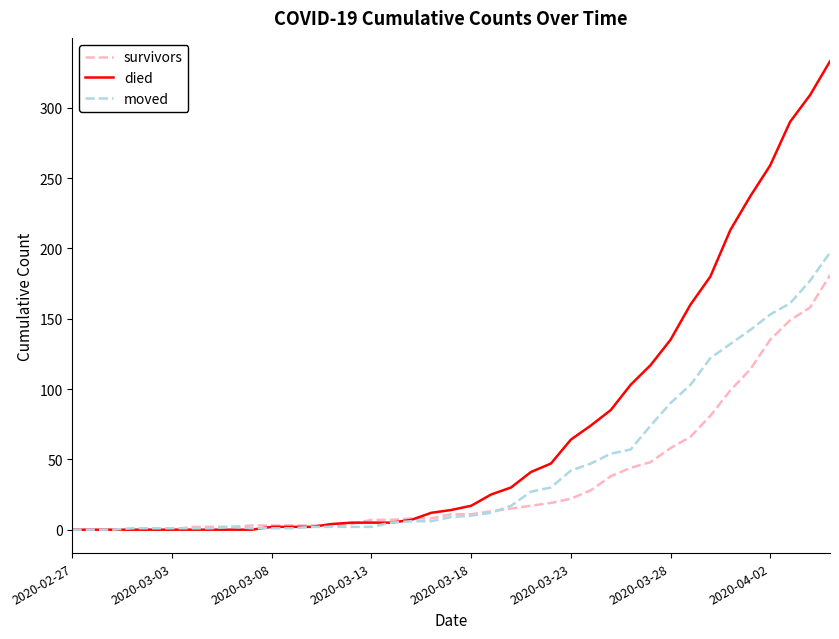

How many series are shown in this chart?

3